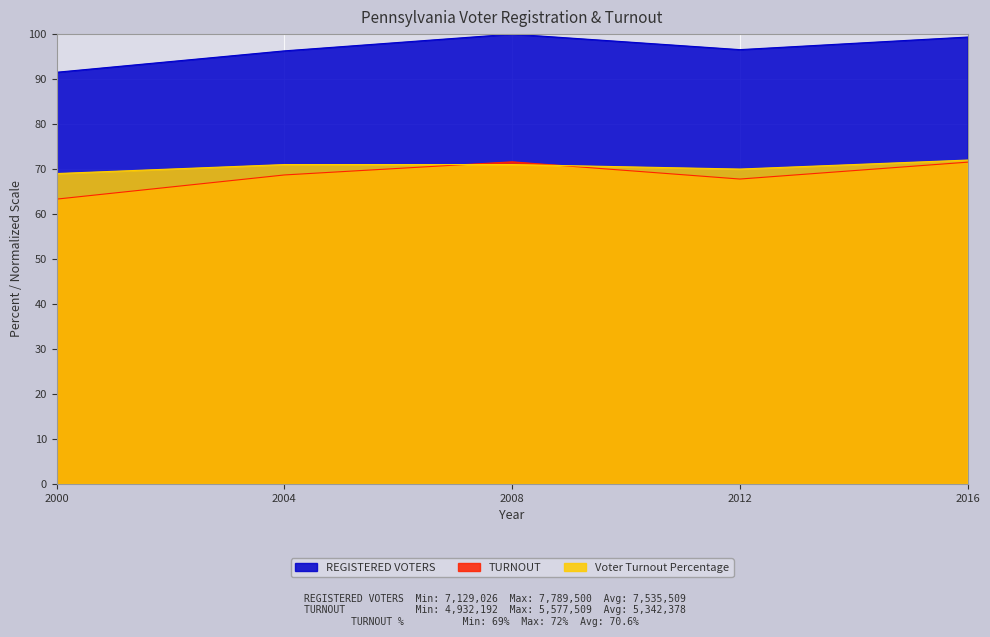

True or false: TURNOUT and Voter Turnout Percentage cross at least once.

True